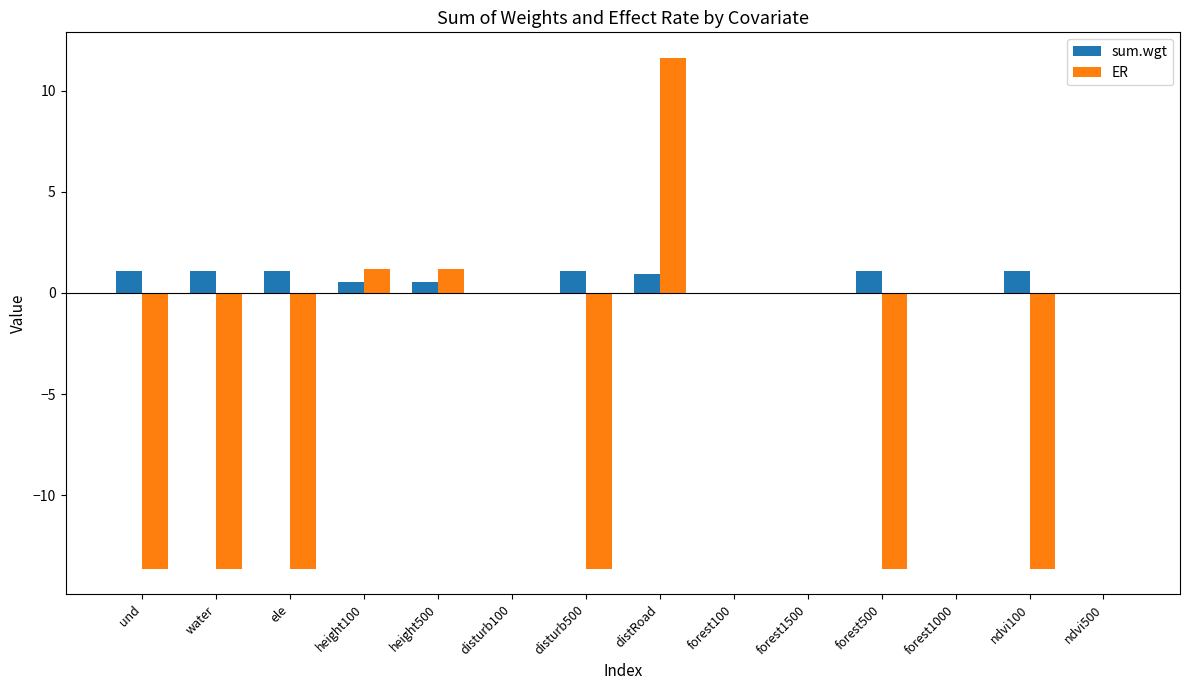

What is the difference between the ER values at forest500 and forest1500?

13.6